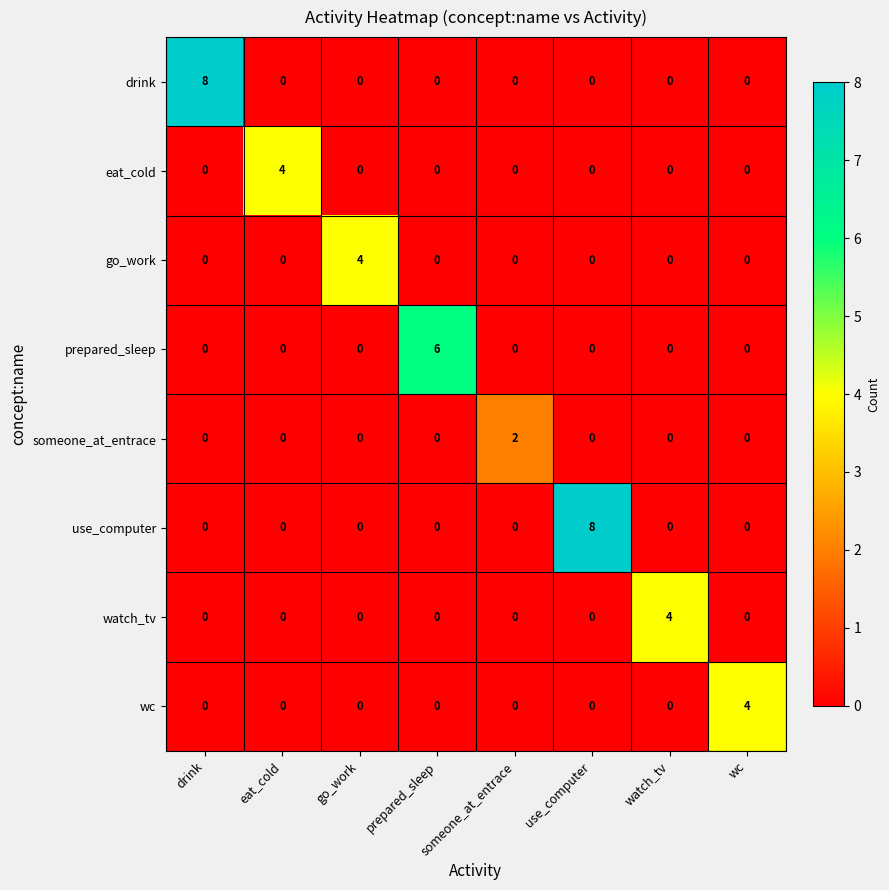

What is the total value across all series at drink?

8